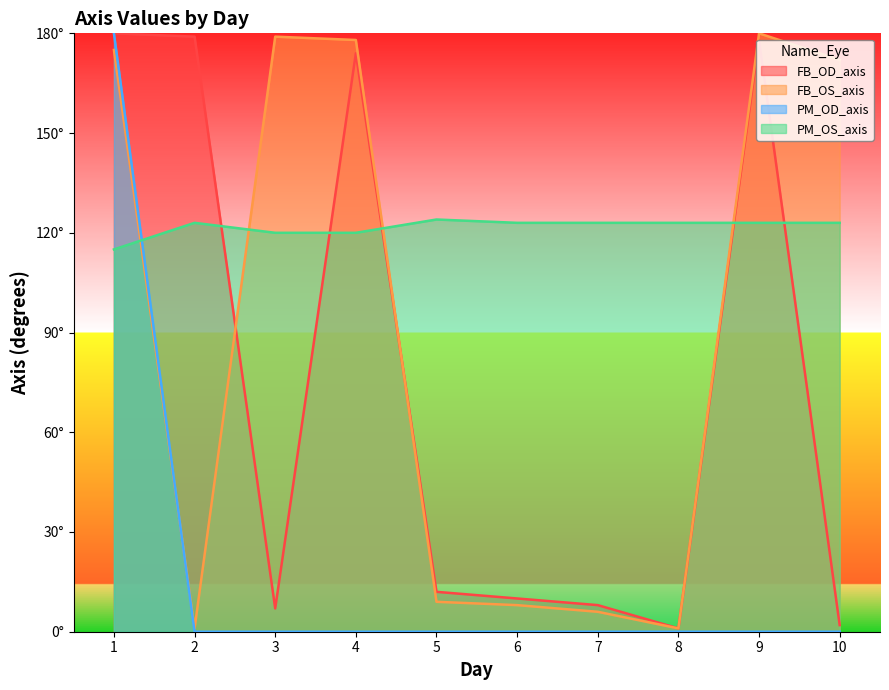

Which series has the largest total across all categories?

PM_OS_axis